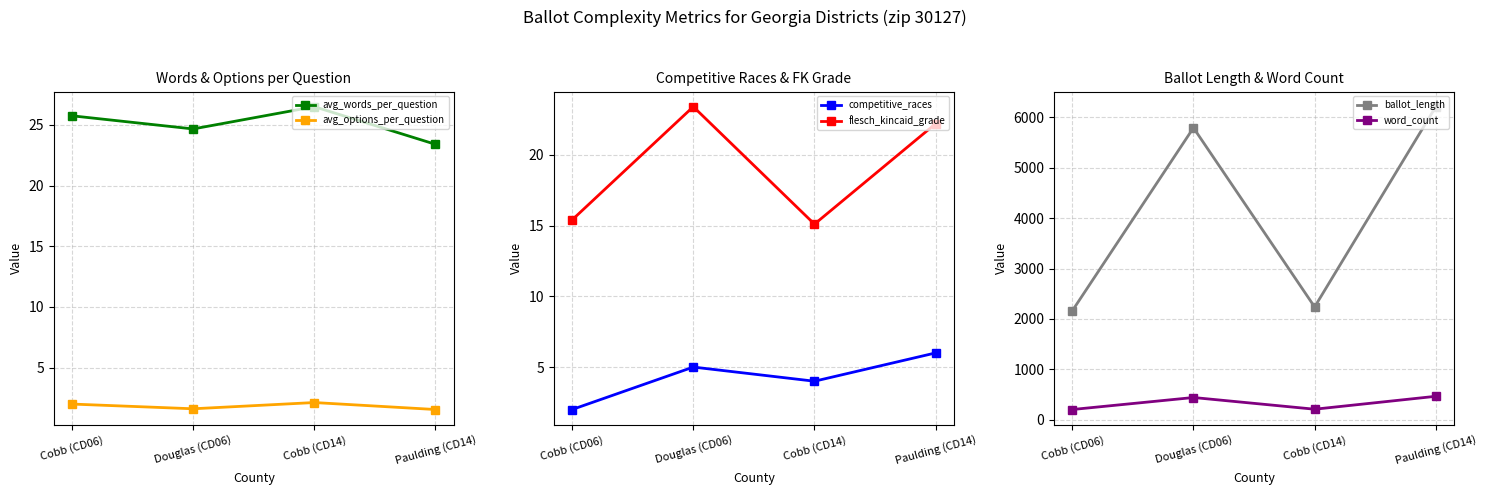

True or false: flesch_kincaid_grade and avg_words_per_question intersect in this chart.

False